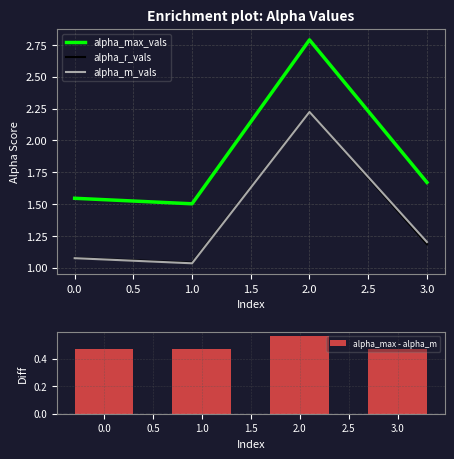

Which category has the highest value in the alpha_r_vals series?

2.0